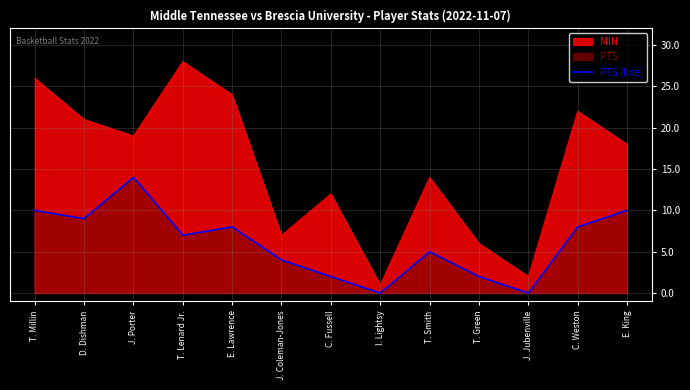

Does the chart display data point markers on the line(s)?

No